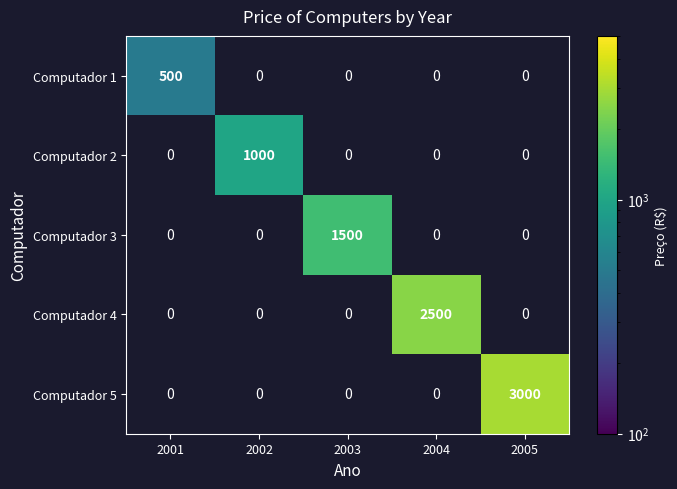

Which has a higher value, 2001 or 2002?

2002